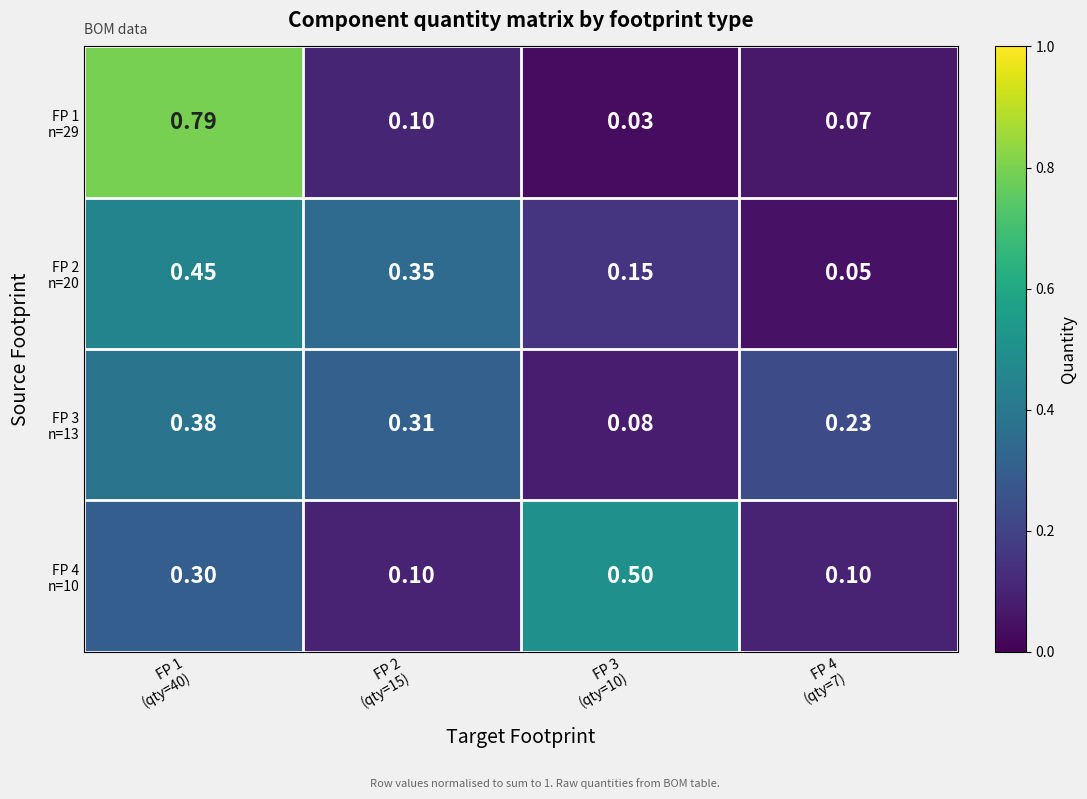

Which has a higher value, FP 4
(qty=7) or FP 1
(qty=40)?

FP 1
(qty=40)